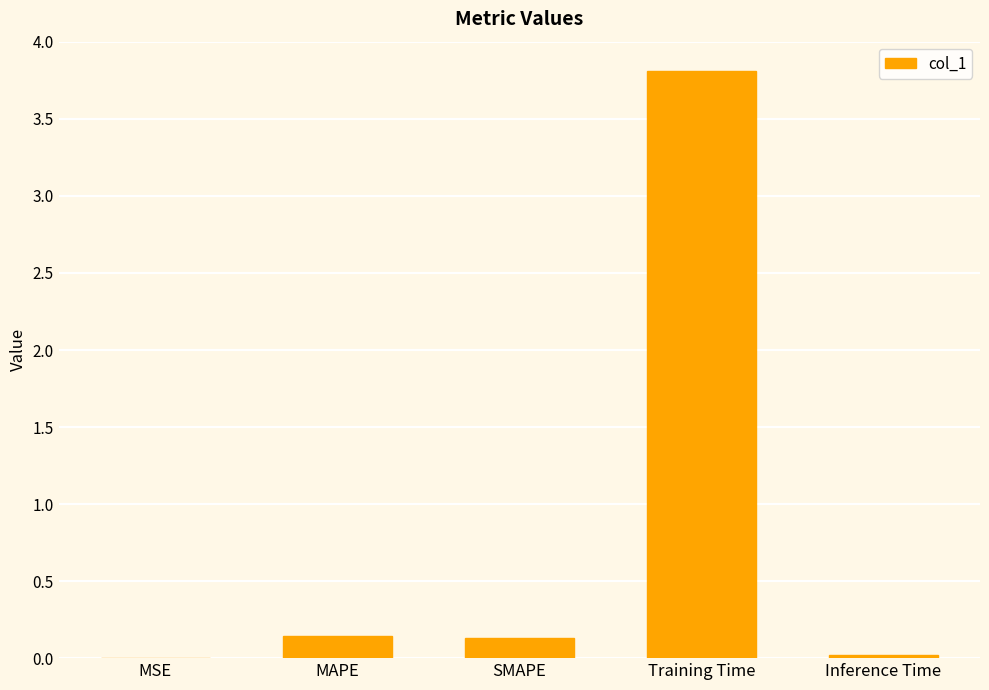

Which has a higher value, SMAPE or MSE?

SMAPE